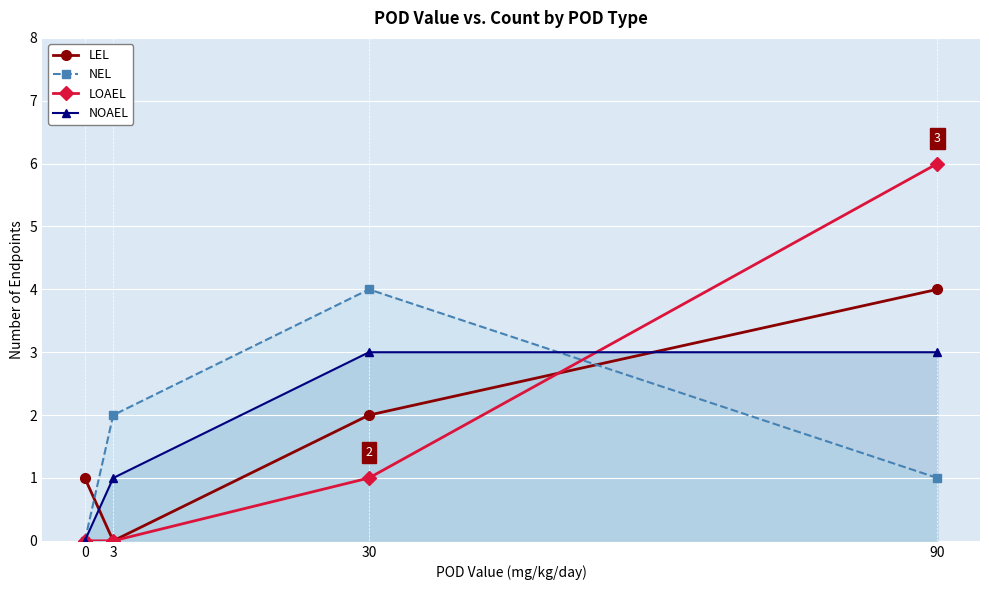

Which series has the widest spread of values?

LOAEL